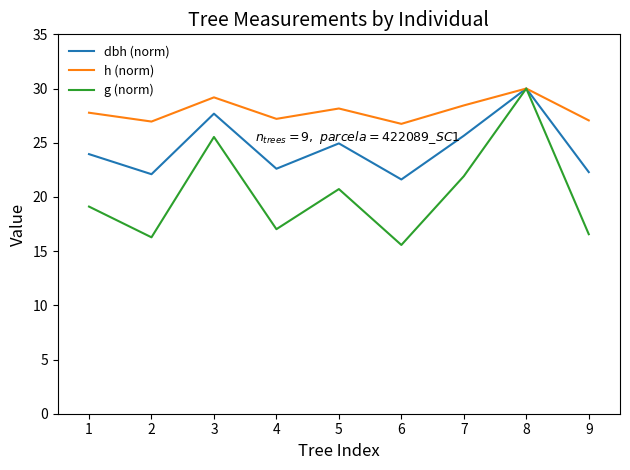

At which category is the sum across all series the highest?

8